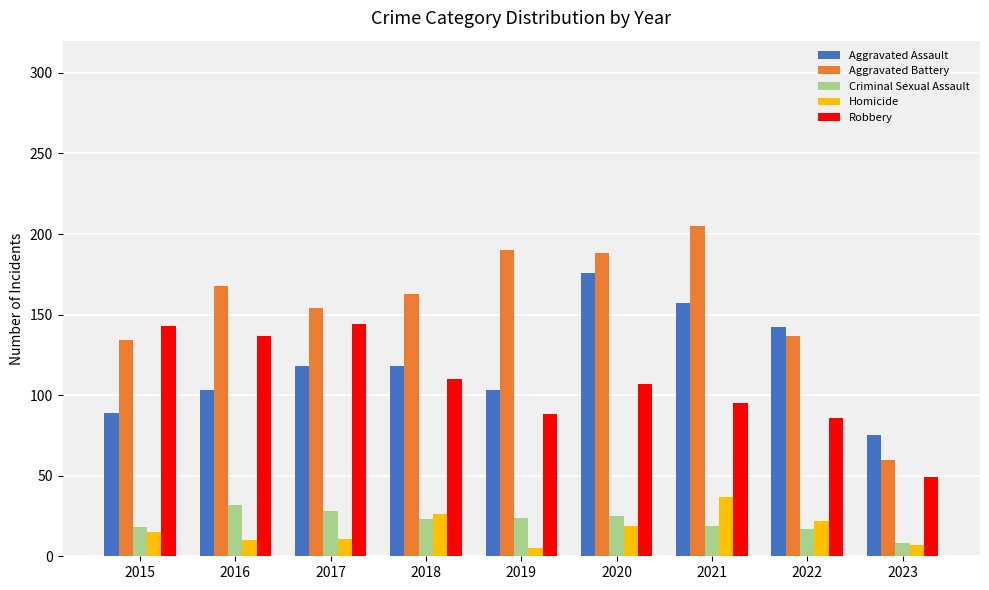

Which series has the widest spread of values?

Aggravated Battery